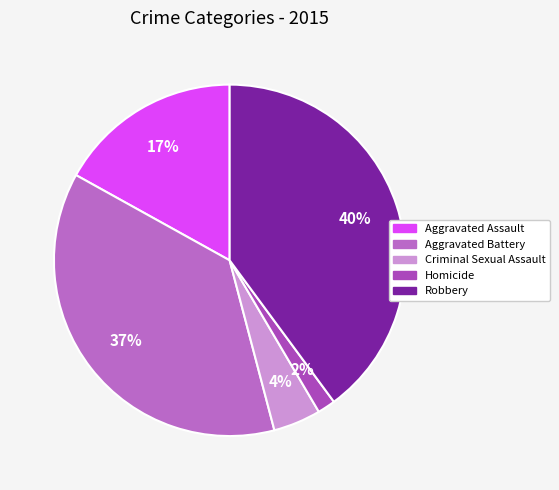

Which category has the smallest portion of the pie?

Homicide